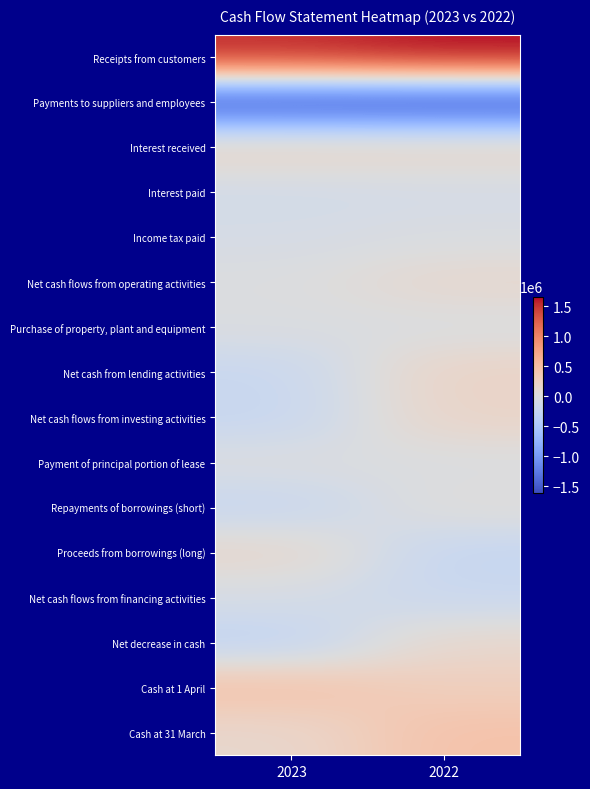

Which series has the largest total across all categories?

Receipts from customers